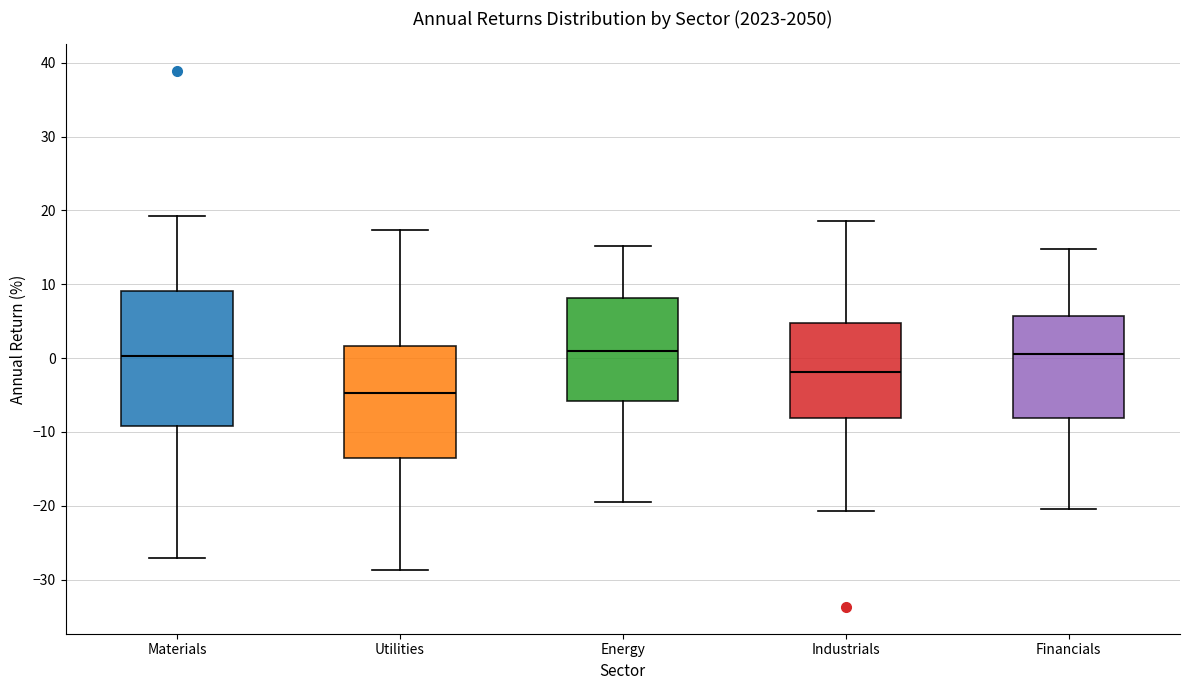

Reading left to right, transcribe this box plot: for each box, give where its median line is, the range the box spans, and where its two whiskers end, as read against the y-axis. The values are not printed on the chart, so give them approximately, as read against the axis.

Materials: median 0, box -9 to 9, whiskers -27 to 19
Utilities: median -5, box -14 to 2, whiskers -29 to 17
Energy: median 1, box -6 to 8, whiskers -19 to 15
Industrials: median -2, box -8 to 5, whiskers -21 to 19
Financials: median 1, box -8 to 6, whiskers -20 to 15